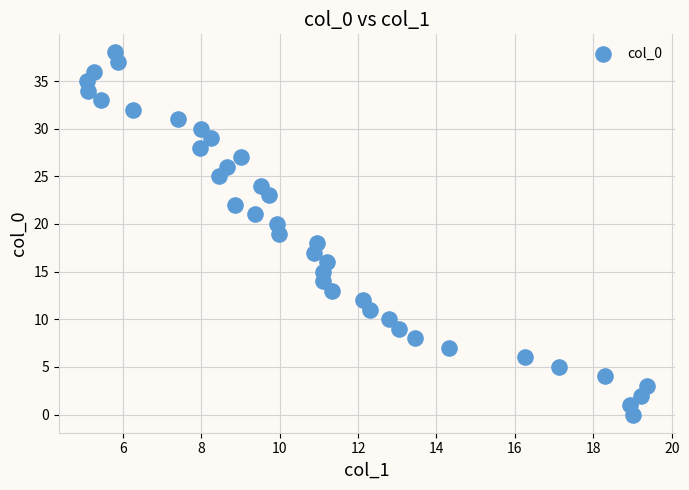

How many points are shown in the scatter plot?

39